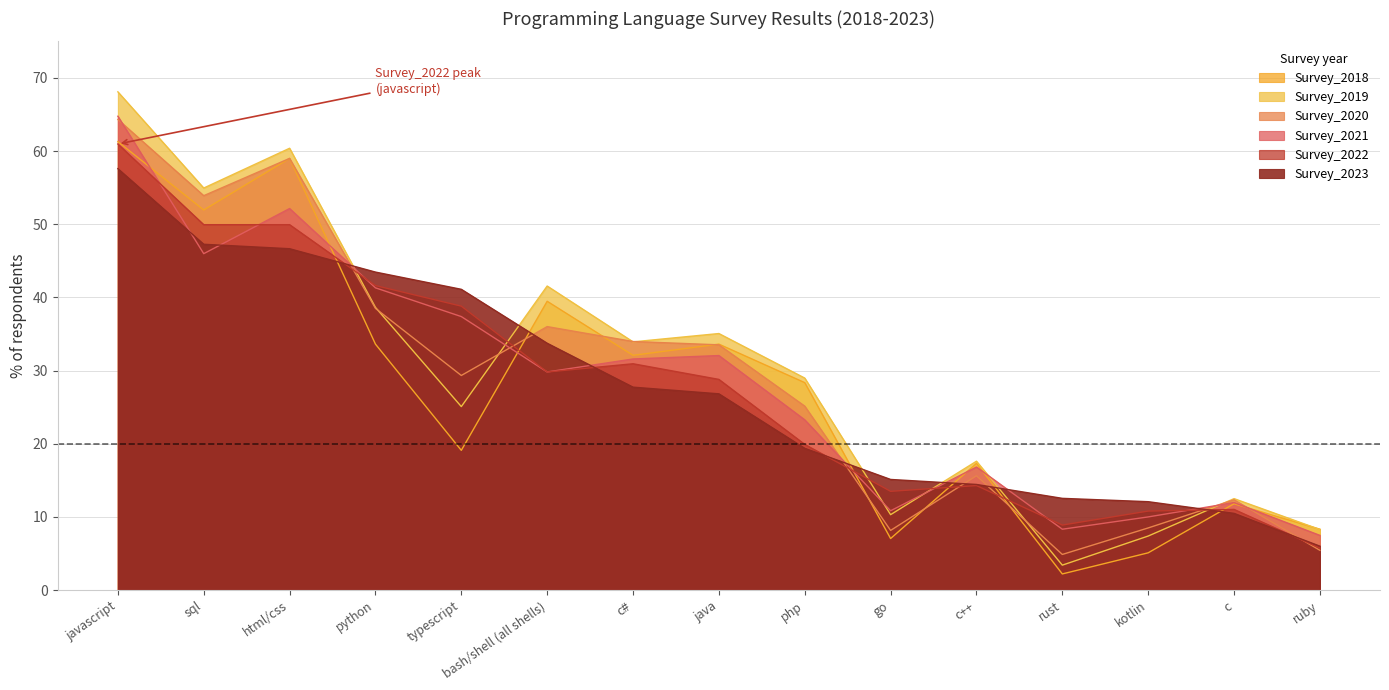

Reading left to right, transcribe all the data shown in this chart.

Survey_2018: 61.3	52.0	59.0	33.6	19.1	39.5	32.1	33.6	28.4	7.0	17.3	2.2	5.1	11.8	8.3
Survey_2019: 68.1	55.0	60.4	38.6	25.1	41.6	33.9	35.1	29.0	10.3	17.6	3.4	7.4	12.5	8.3
Survey_2020: 64.3	53.9	59.0	38.5	29.3	36.0	34.0	33.5	25.1	8.2	15.6	4.9	8.5	12.3	5.4
Survey_2021: 64.8	46.0	52.1	41.3	37.4	29.8	31.6	32.1	23.3	10.8	16.8	8.3	10.0	12.0	7.5
Survey_2022: 61.0	49.9	49.9	41.6	38.8	29.8	30.9	28.8	19.9	13.5	14.3	8.9	10.8	11.0	5.7
Survey_2023: 57.6	47.3	46.7	43.5	41.1	33.7	27.7	26.8	19.4	15.1	14.4	12.5	12.1	10.5	6.0